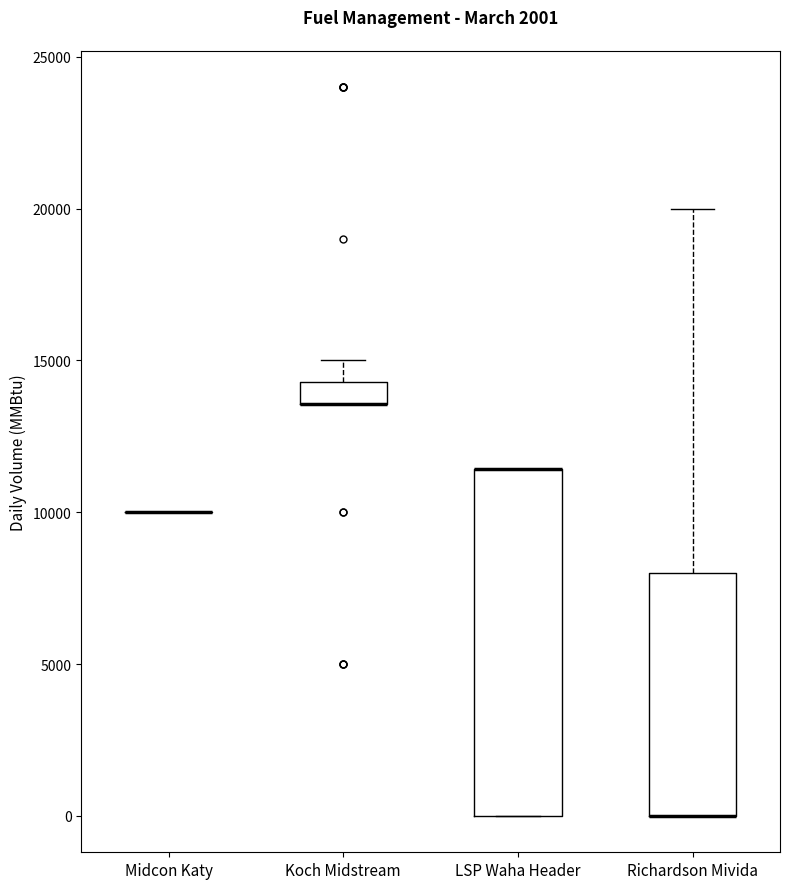

Where is the lower edge of the box for LSP Waha Header on the y-axis? The values are not printed on the chart, so give them approximately, as read against the axis.

0